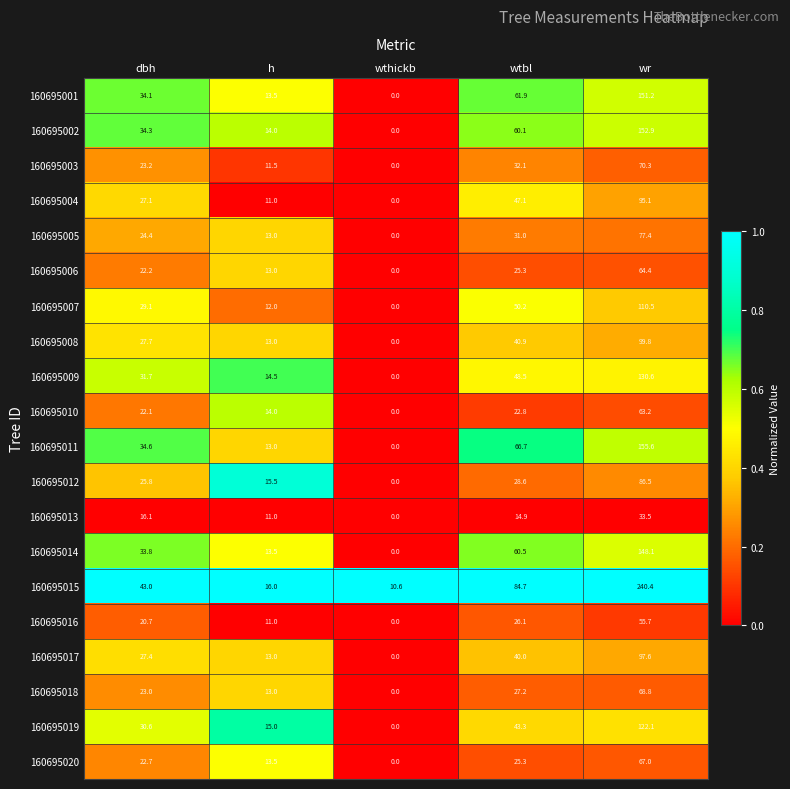

Rank the categories by 160695010 value from highest to lowest.

wr, wtbl, dbh, h, wthickb